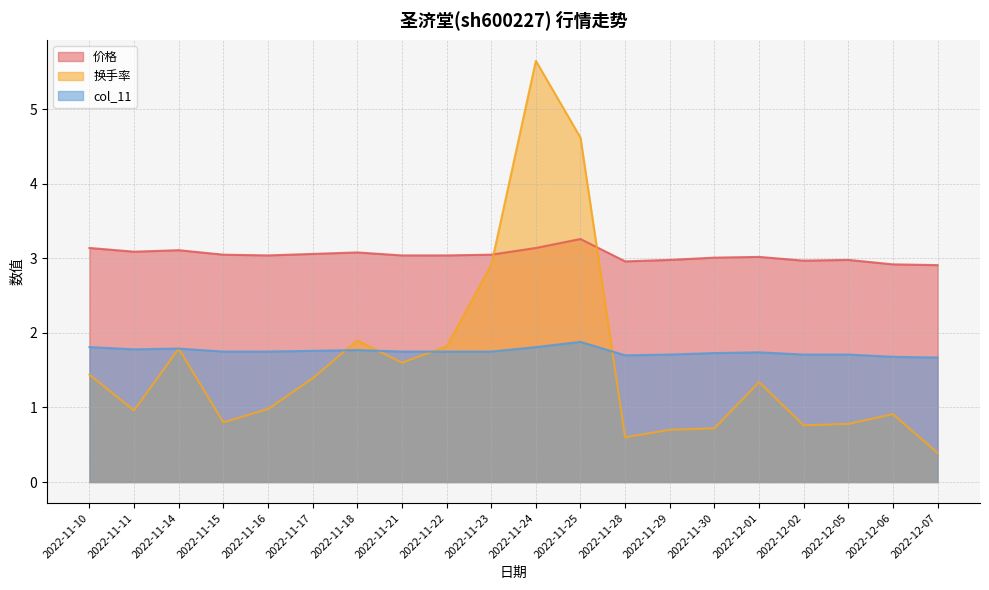

Reading left to right, transcribe all the data shown in this chart.

价格: 2022-11-10=3.1	2022-11-11=3.1	2022-11-14=3.1	2022-11-15=3.0	2022-11-16=3.0	2022-11-17=3.1	2022-11-18=3.1	2022-11-21=3.0	2022-11-22=3.0	2022-11-23=3.0	2022-11-24=3.1	2022-11-25=3.3	2022-11-28=3.0	2022-11-29=3.0	2022-11-30=3.0	2022-12-01=3.0	2022-12-02=3.0	2022-12-05=3.0	2022-12-06=2.9	2022-12-07=2.9
换手率: 2022-11-10=1.4	2022-11-11=1.0	2022-11-14=1.8	2022-11-15=0.8	2022-11-16=1.0	2022-11-17=1.4	2022-11-18=1.9	2022-11-21=1.6	2022-11-22=1.8	2022-11-23=2.9	2022-11-24=5.7	2022-11-25=4.6	2022-11-28=0.6	2022-11-29=0.7	2022-11-30=0.7	2022-12-01=1.3	2022-12-02=0.8	2022-12-05=0.8	2022-12-06=0.9	2022-12-07=0.4
col_11: 2022-11-10=1.8	2022-11-11=1.8	2022-11-14=1.8	2022-11-15=1.8	2022-11-16=1.8	2022-11-17=1.8	2022-11-18=1.8	2022-11-21=1.8	2022-11-22=1.8	2022-11-23=1.8	2022-11-24=1.8	2022-11-25=1.9	2022-11-28=1.7	2022-11-29=1.7	2022-11-30=1.7	2022-12-01=1.7	2022-12-02=1.7	2022-12-05=1.7	2022-12-06=1.7	2022-12-07=1.7